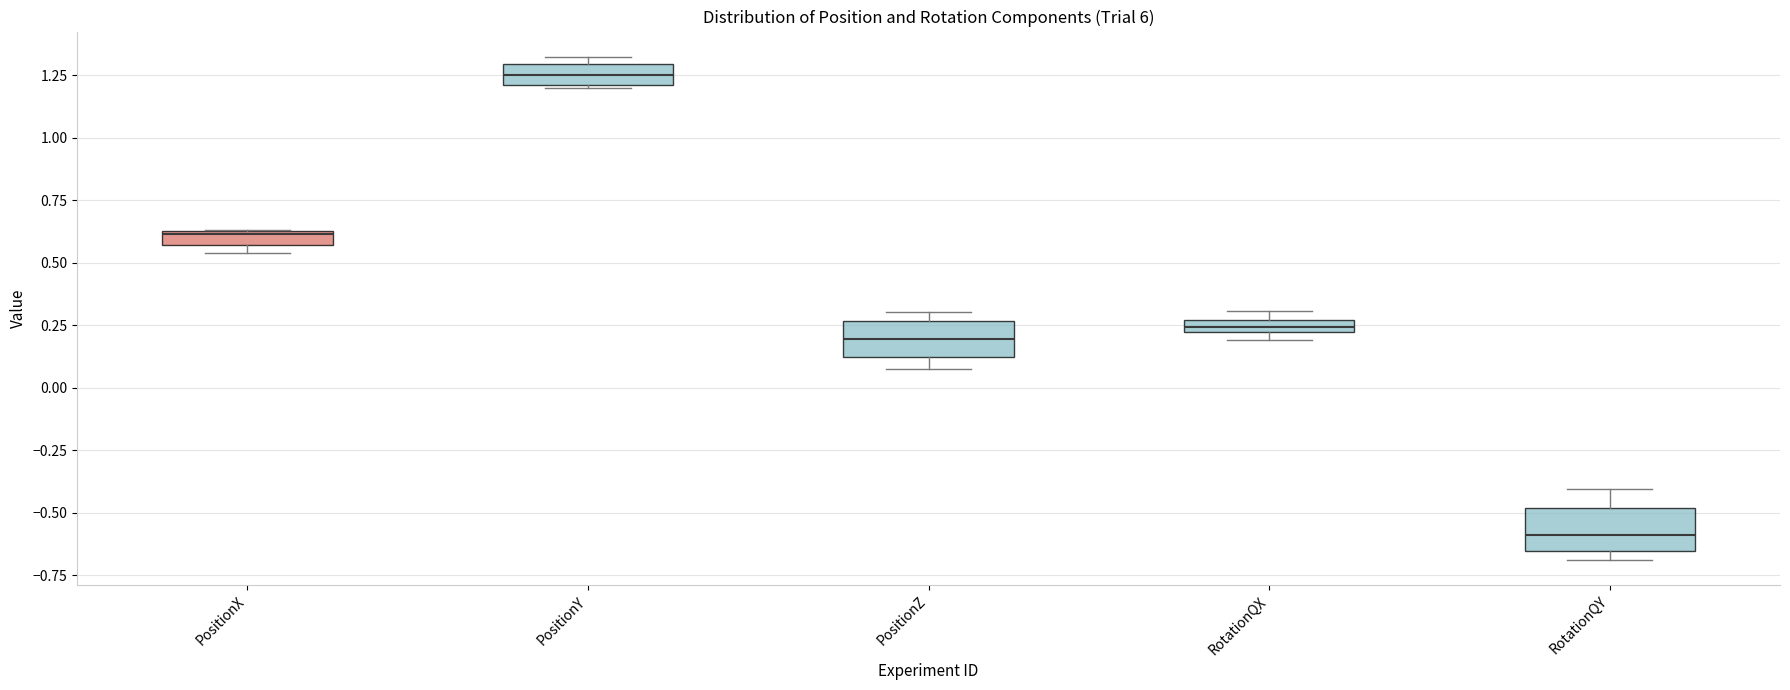

Which box has the lowest median line?

RotationQY